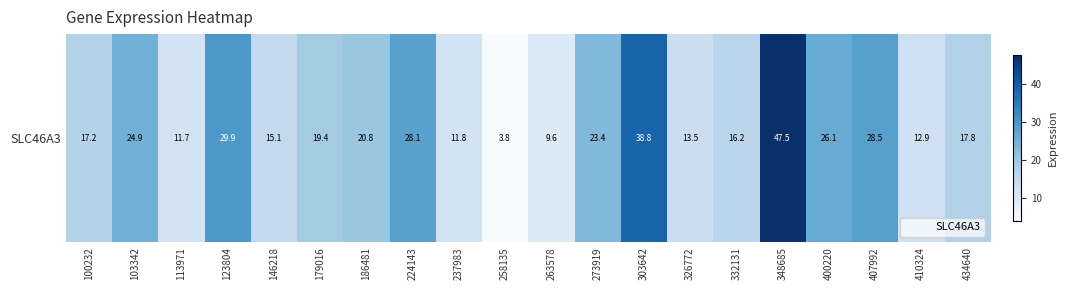

Between 186481 and 100232, which is larger?

186481